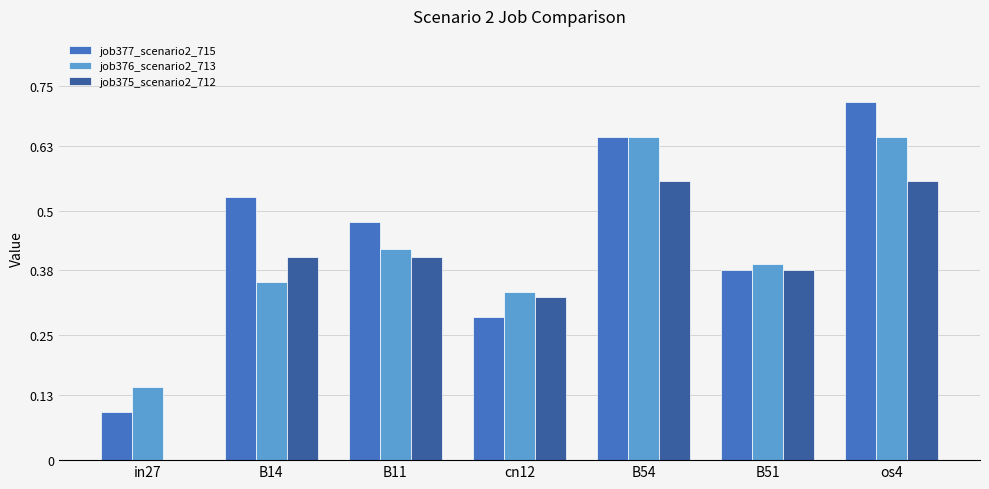

What is the sum of all job375_scenario2_712 values?

2.6